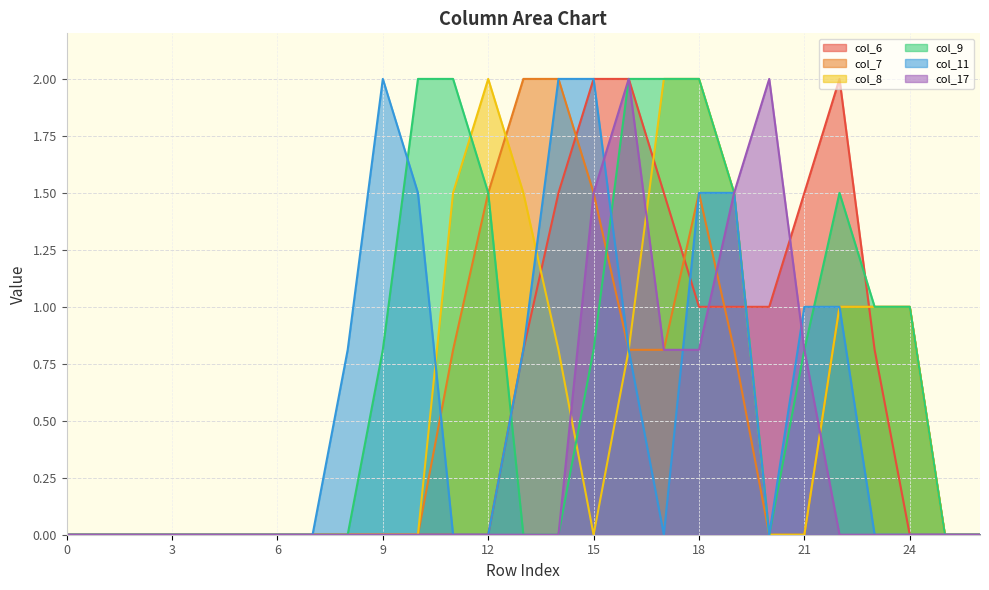

Reading left to right, transcribe all the data shown in this chart.

col_6: 0=0.0	1=0.0	2=0.0	3=0.0	4=0.0	5=0.0	6=0.0	7=0.0	8=0.0	9=0.0	10=0.0	11=0.0	12=0.0	13=0.8	14=1.5	15=2.0	16=2.0	17=1.5	18=1.0	19=1.0	20=1.0	21=1.5	22=2.0	23=0.8	24=0.0	25=0.0	26=0.0
col_7: 0=0.0	1=0.0	2=0.0	3=0.0	4=0.0	5=0.0	6=0.0	7=0.0	8=0.0	9=0.0	10=0.0	11=0.8	12=1.5	13=2.0	14=2.0	15=1.5	16=0.8	17=0.8	18=1.5	19=0.8	20=0.0	21=0.0	22=1.0	23=1.0	24=1.0	25=0.0	26=0.0
col_8: 0=0.0	1=0.0	2=0.0	3=0.0	4=0.0	5=0.0	6=0.0	7=0.0	8=0.0	9=0.0	10=0.0	11=1.5	12=2.0	13=1.5	14=0.8	15=0.0	16=0.8	17=2.0	18=2.0	19=1.5	20=0.0	21=0.0	22=1.0	23=1.0	24=1.0	25=0.0	26=0.0
col_9: 0=0.0	1=0.0	2=0.0	3=0.0	4=0.0	5=0.0	6=0.0	7=0.0	8=0.0	9=0.8	10=2.0	11=2.0	12=1.5	13=0.0	14=0.0	15=0.8	16=2.0	17=2.0	18=2.0	19=1.5	20=0.0	21=0.8	22=1.5	23=1.0	24=1.0	25=0.0	26=0.0
col_11: 0=0.0	1=0.0	2=0.0	3=0.0	4=0.0	5=0.0	6=0.0	7=0.0	8=0.8	9=2.0	10=1.5	11=0.0	12=0.0	13=0.8	14=2.0	15=2.0	16=0.8	17=0.0	18=1.5	19=1.5	20=0.0	21=1.0	22=1.0	23=0.0	24=0.0	25=0.0	26=0.0
col_17: 0=0.0	1=0.0	2=0.0	3=0.0	4=0.0	5=0.0	6=0.0	7=0.0	8=0.0	9=0.0	10=0.0	11=0.0	12=0.0	13=0.0	14=0.0	15=1.5	16=2.0	17=0.8	18=0.8	19=1.5	20=2.0	21=0.8	22=0.0	23=0.0	24=0.0	25=0.0	26=0.0